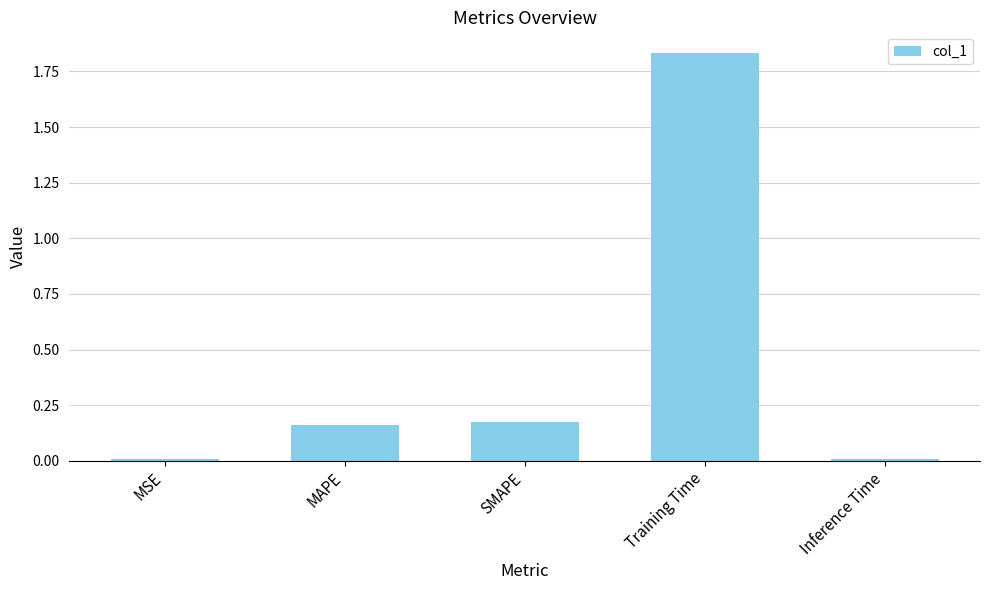

At which category does the chart reach its peak across all series?

Training Time